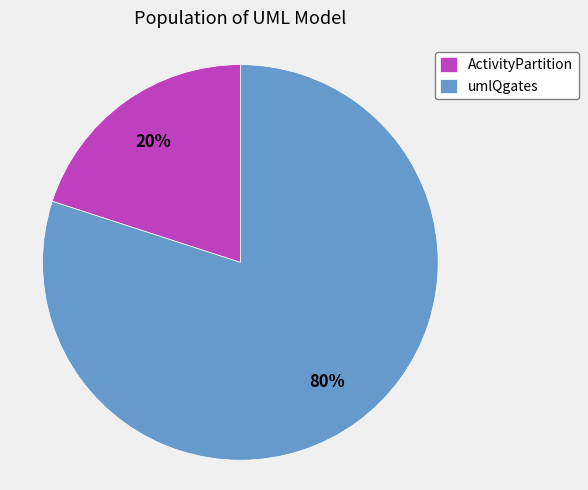

To the nearest percent, what percentage of the pie is umlQgates?

80%